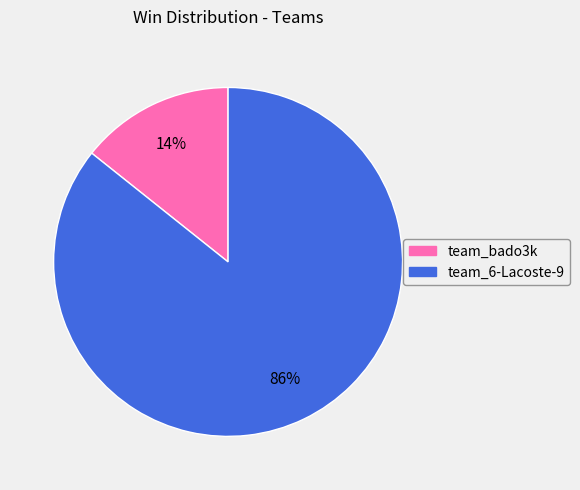

To the nearest percent, what portion does team_bado3k represent?

14%